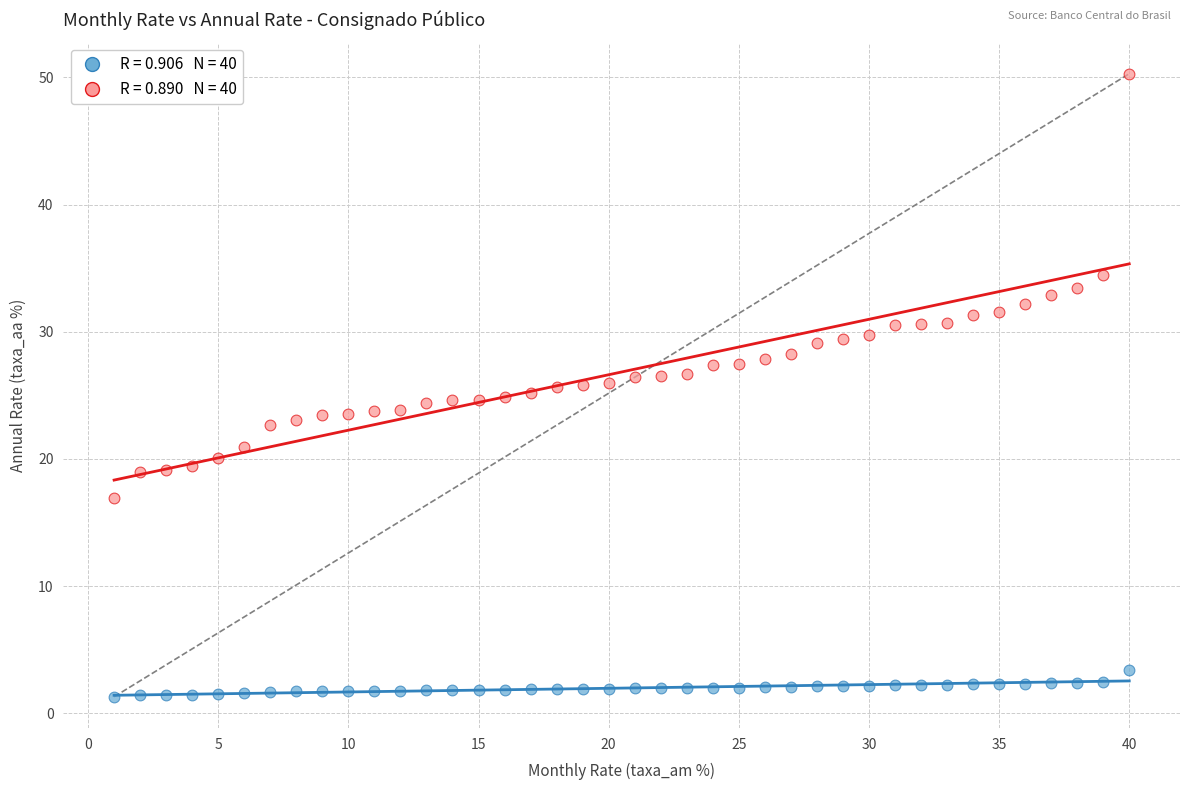

Across all data points, what is the range of Y values (max minus min)?

49.0